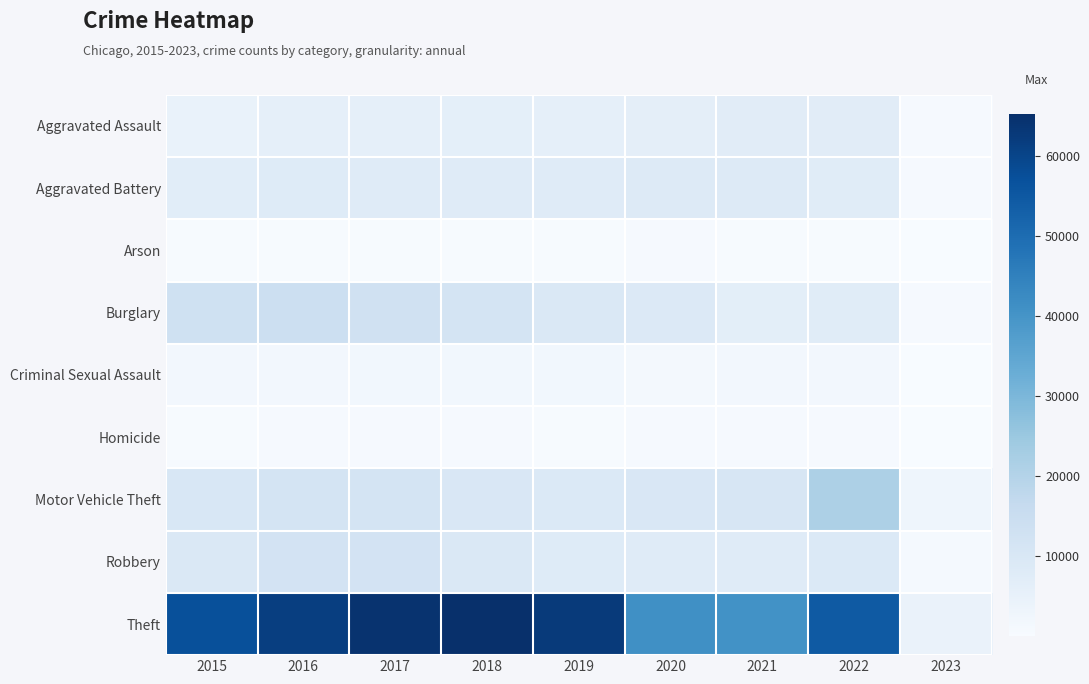

At 2017, list the series in order from largest to smallest.

Theft, Burglary, Robbery, Motor Vehicle Theft, Aggravated Battery, Aggravated Assault, Criminal Sexual Assault, Homicide, Arson